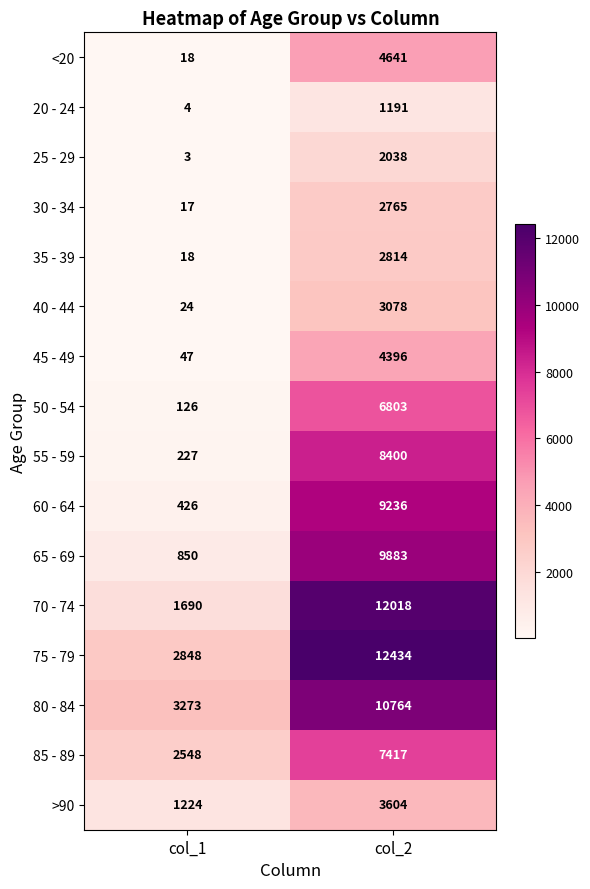

True or false: 50 - 54 has a value of 126 at col_1.

True